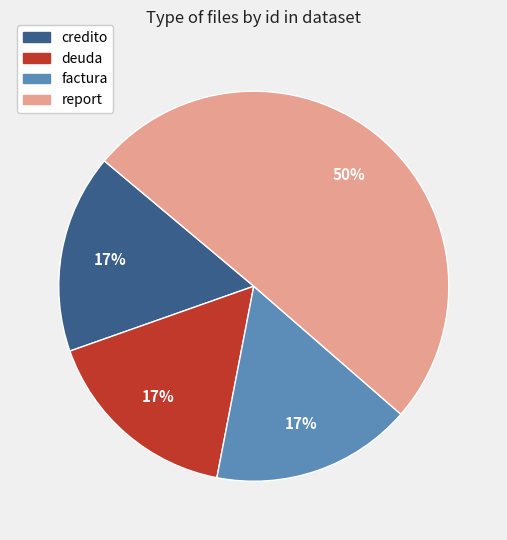

What percentage is the credito slice, to the nearest percent?

17%